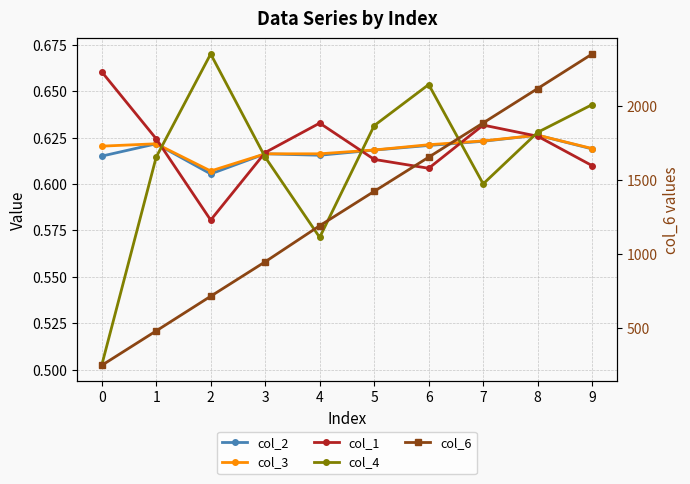

What value does the col_2 series have at 7?

0.6